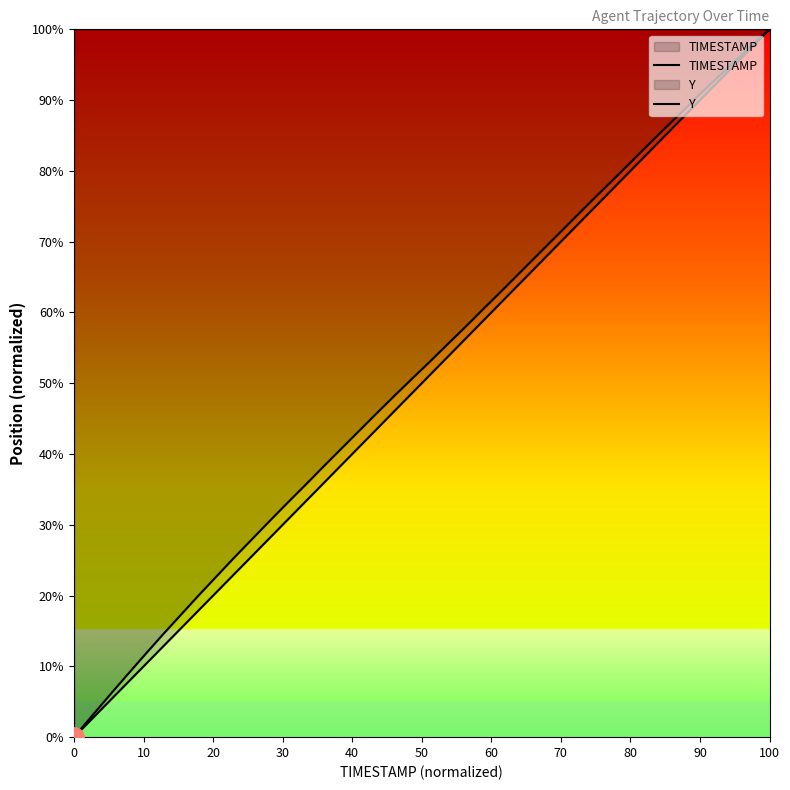

The TIMESTAMP series shows 18.8 at 50. True or false?

False